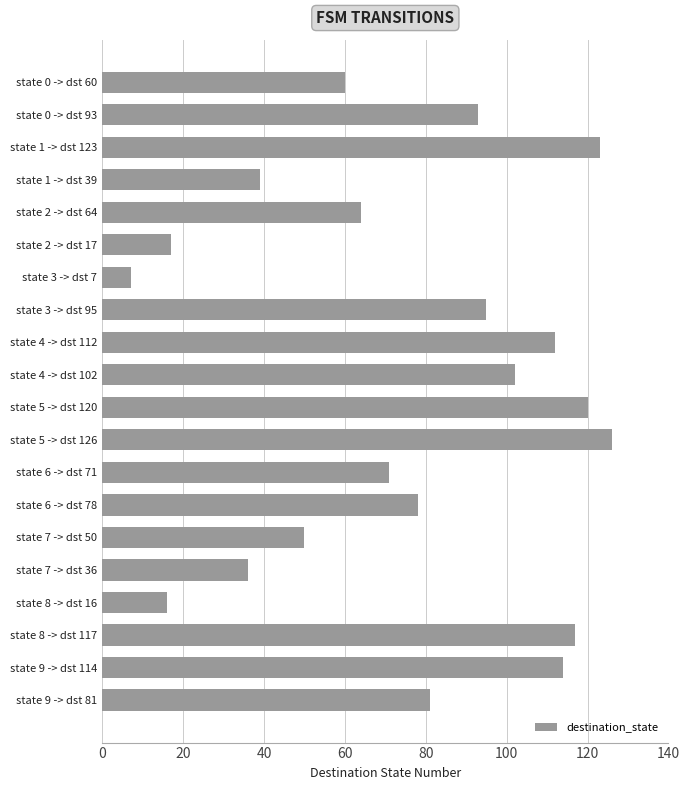

What is the change in value from state 7 -> dst 50 to state 8 -> dst 16?

-34